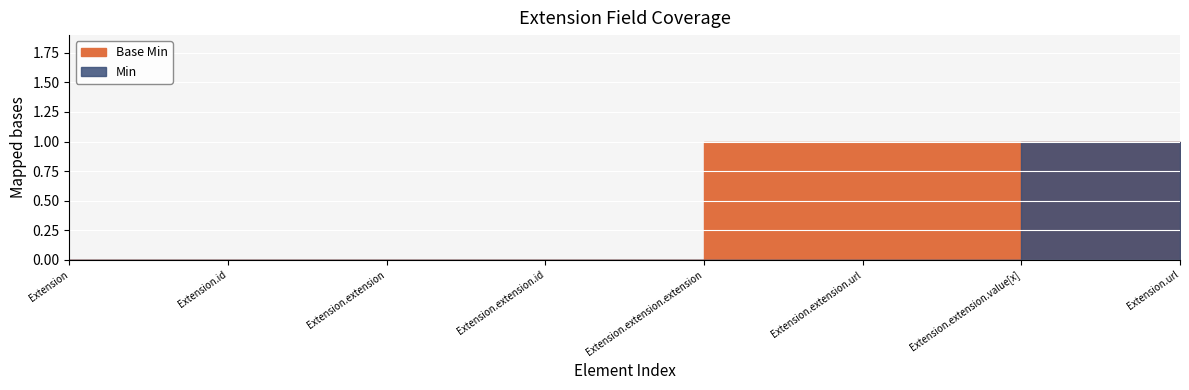

What are all the series names shown in the legend?

Base Min, Min